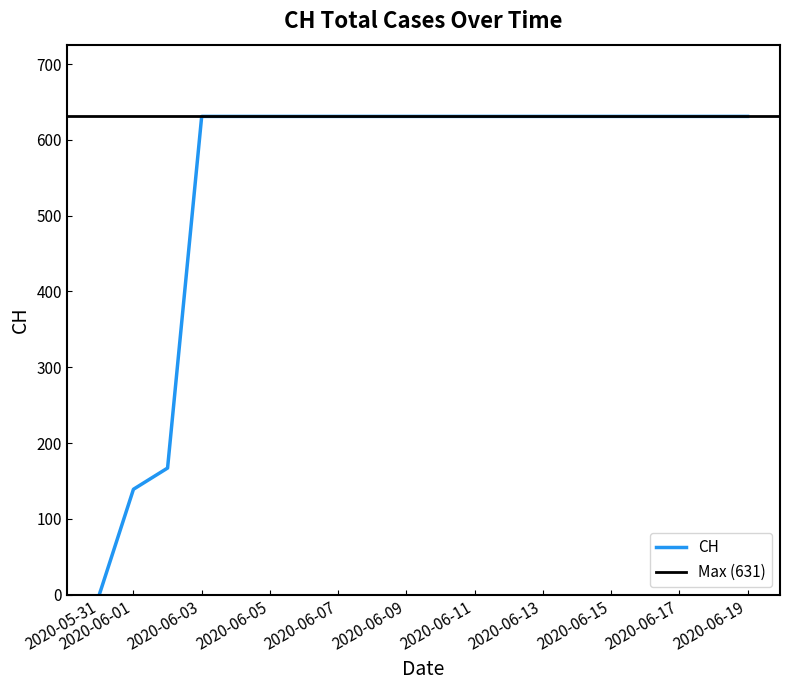

List the labels in order of value, smallest first.

2020-05-31, 2020-06-01, 2020-06-02, 2020-06-03, 2020-06-04, 2020-06-05, 2020-06-06, 2020-06-07, 2020-06-08, 2020-06-09, 2020-06-10, 2020-06-11, 2020-06-12, 2020-06-13, 2020-06-14, 2020-06-15, 2020-06-16, 2020-06-17, 2020-06-18, 2020-06-19